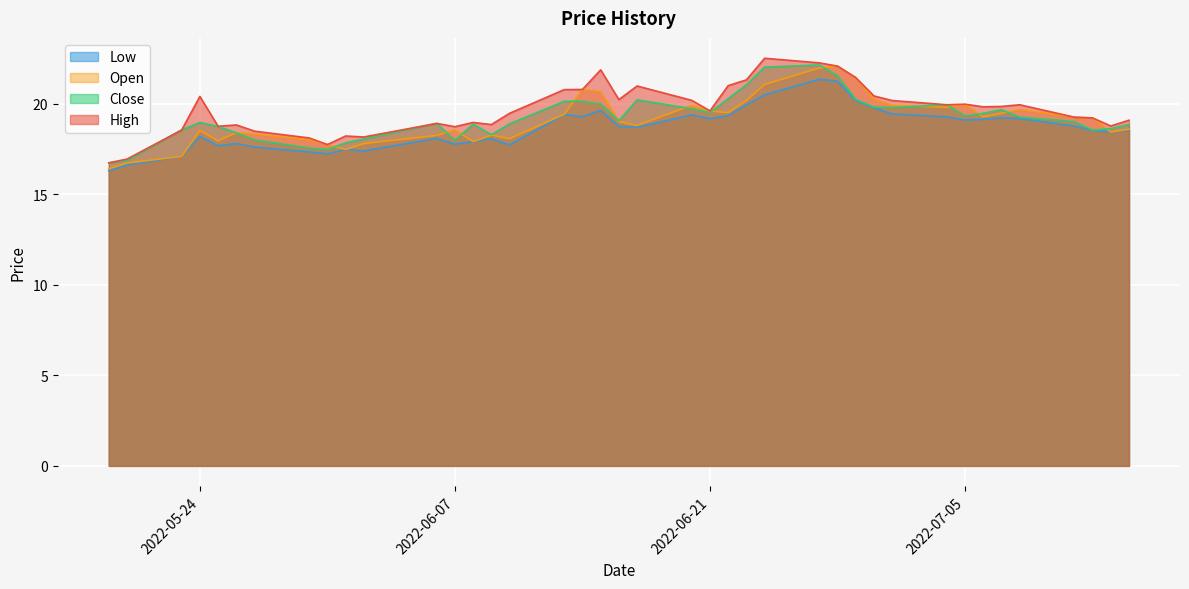

How many categories are shown in the chart?

40